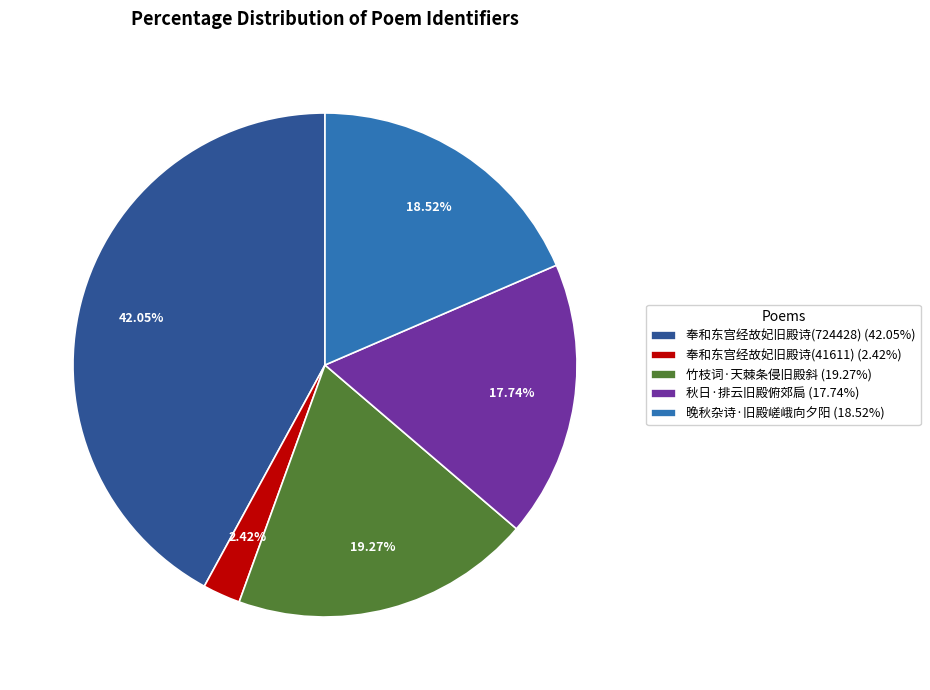

Is there any slice that represents more than half of the pie?

No